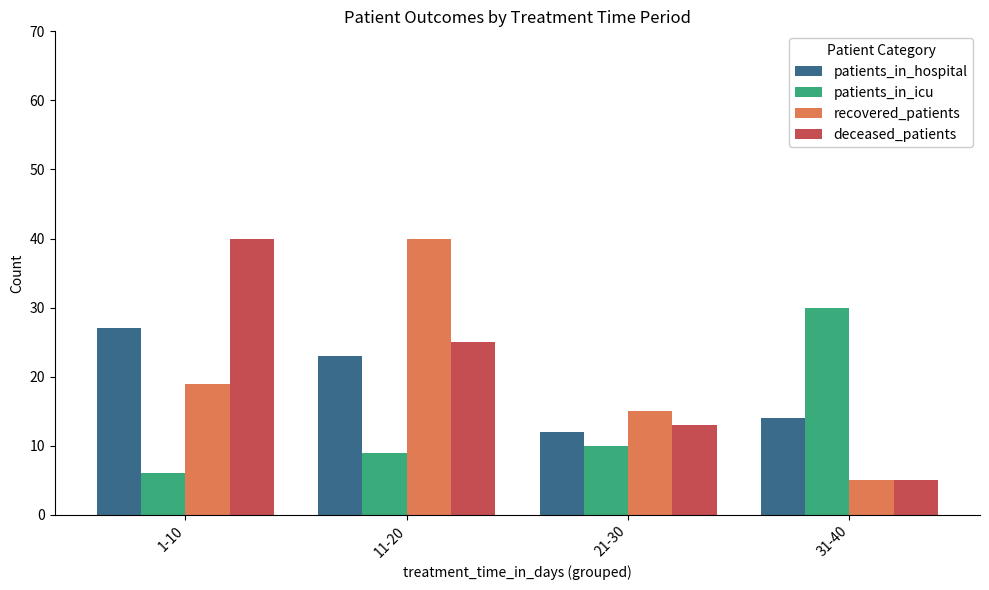

What is the value of the recovered_patients bar at the 4th from the left?

5